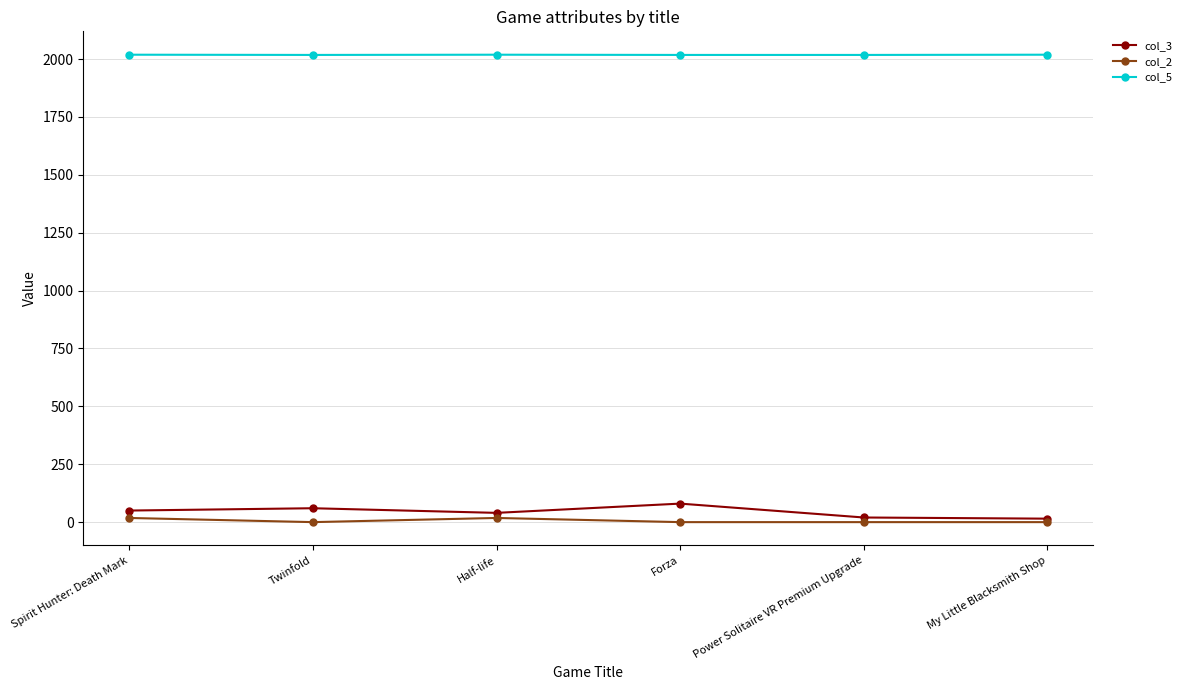

True or false: col_2 and col_5 cross at least once.

False